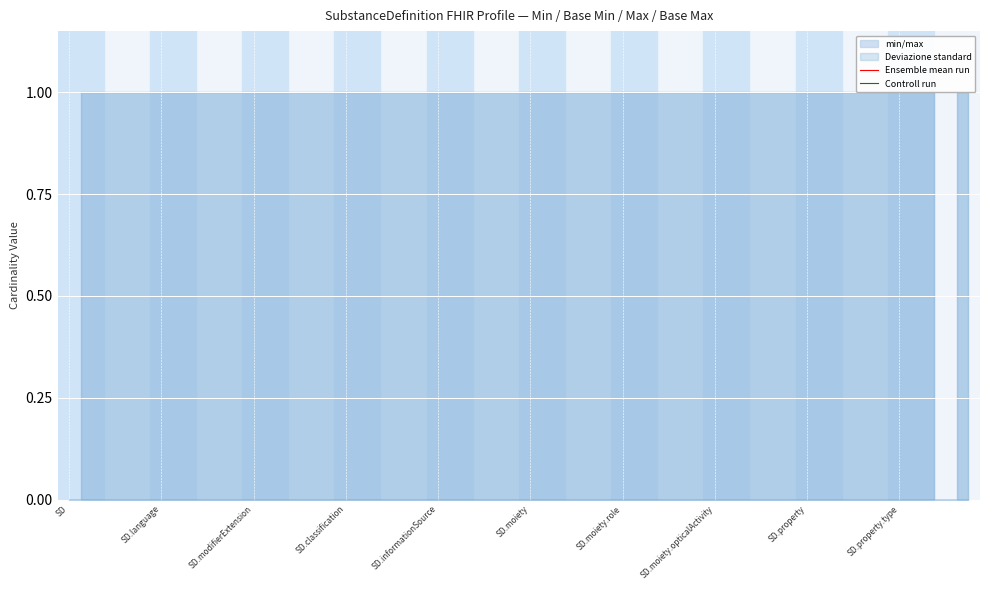

True or false: min_vals and max_vals cross at least once.

False